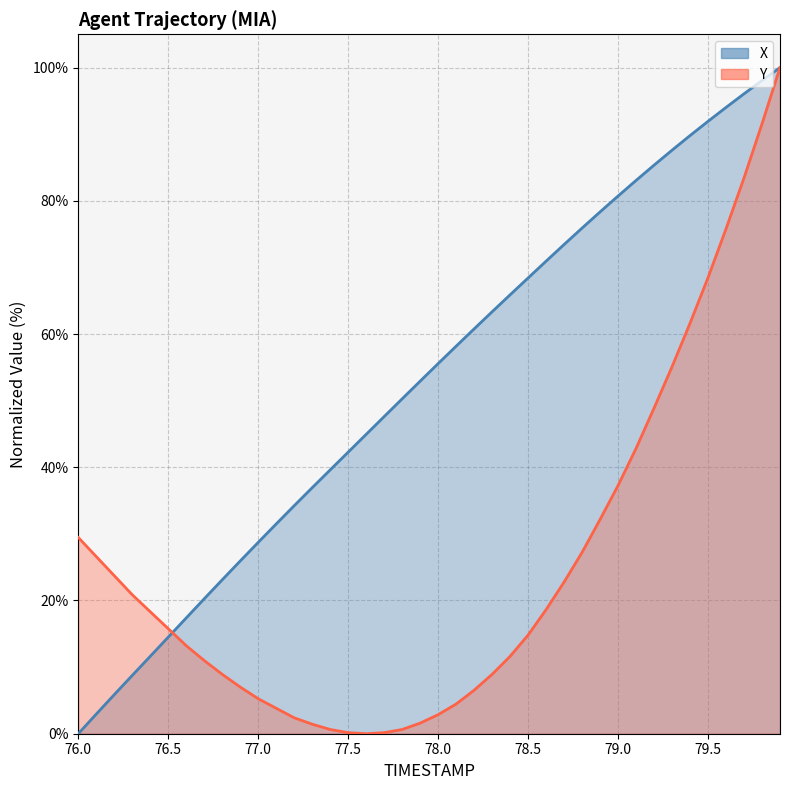

At how many categories does at least one series exceed 18?

38